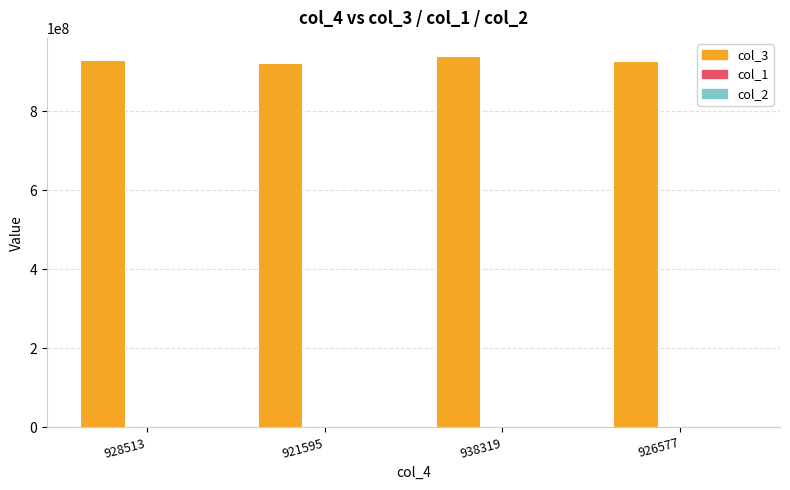

Which series has the largest total across all categories?

col_3